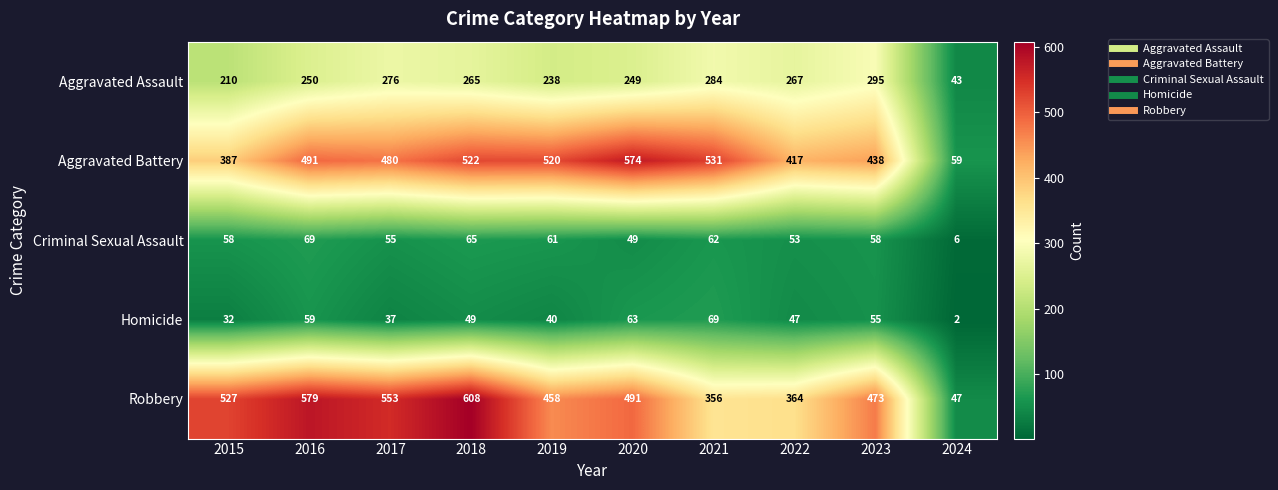

At which label does Robbery first exceed 491?

2015